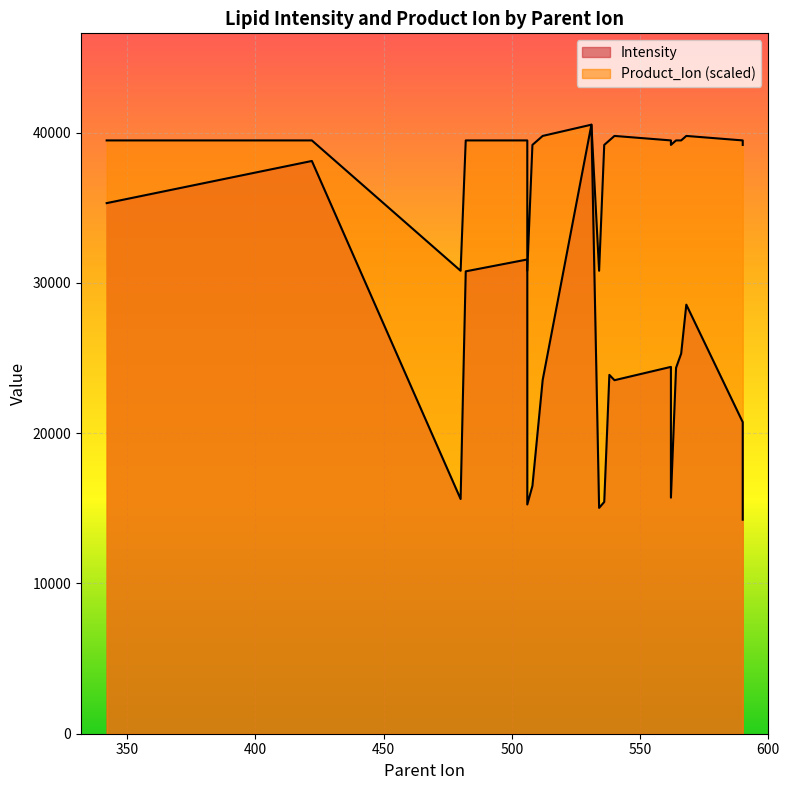

What is the total value across all series at 566?

64768.1